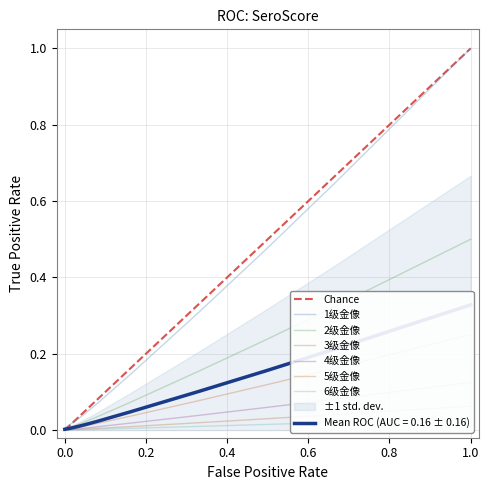

Rank the series at 6 from lowest to highest value.

6级金像, 5级金像, 4级金像, 3级金像, 2级金像, 1级金像